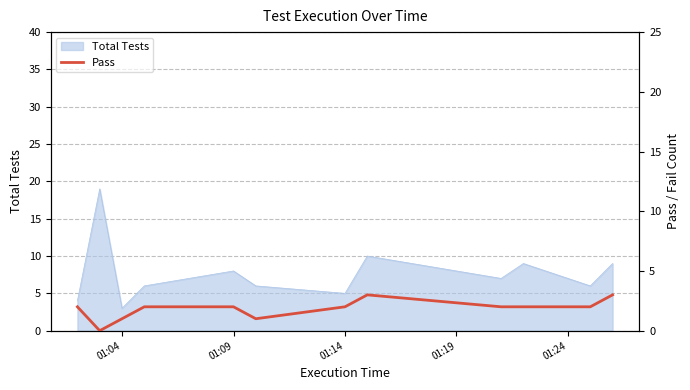

What is the highest value of the Total Tests series?

19